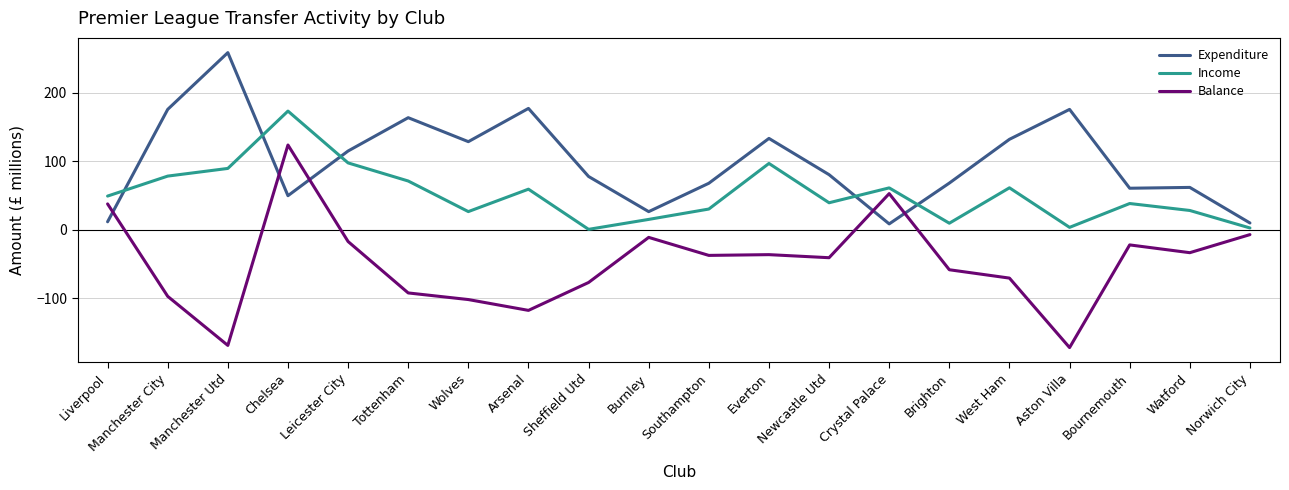

What position from the right is Liverpool?

20